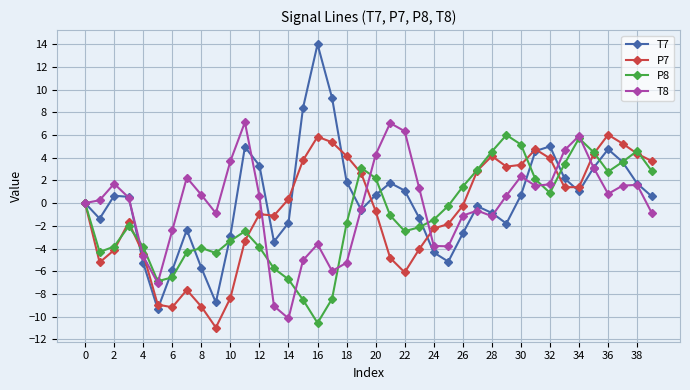

Which series has the largest range (max minus min)?

T7